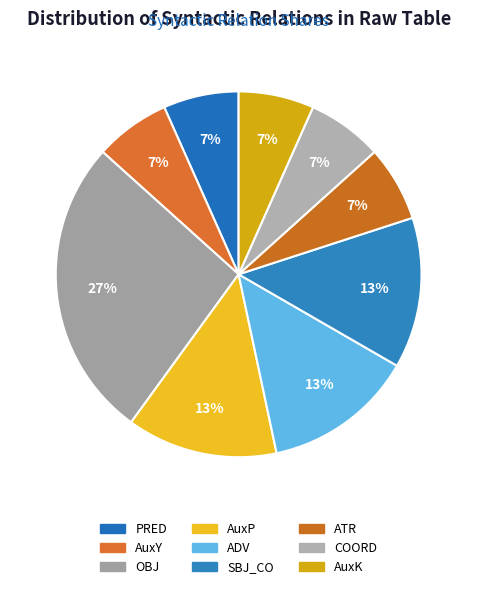

Is COORD the majority of the pie?

No